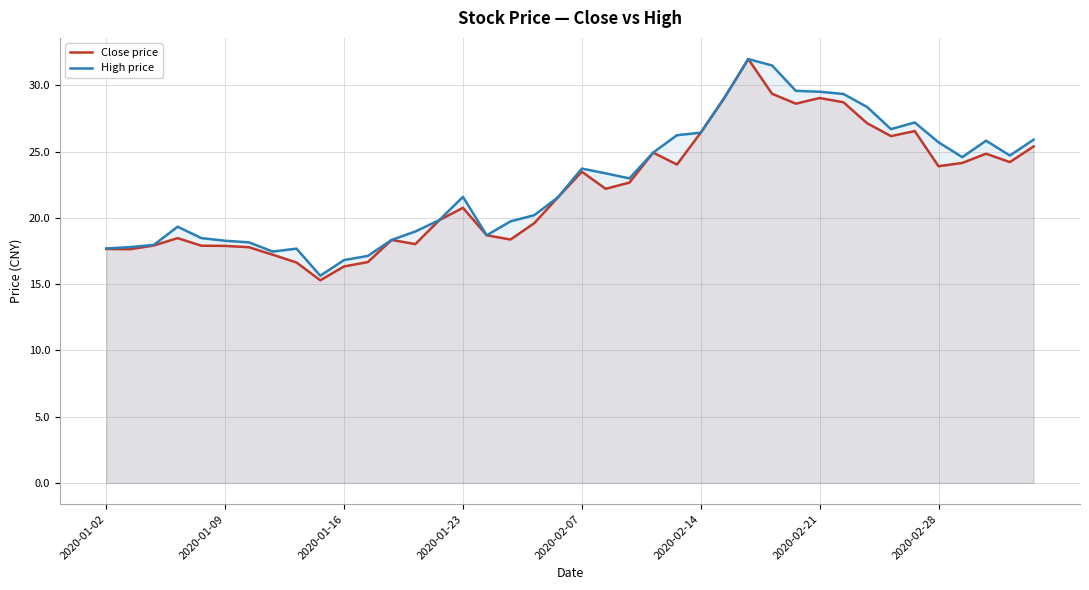

At which label does Close price first exceed 22?

2020-02-07